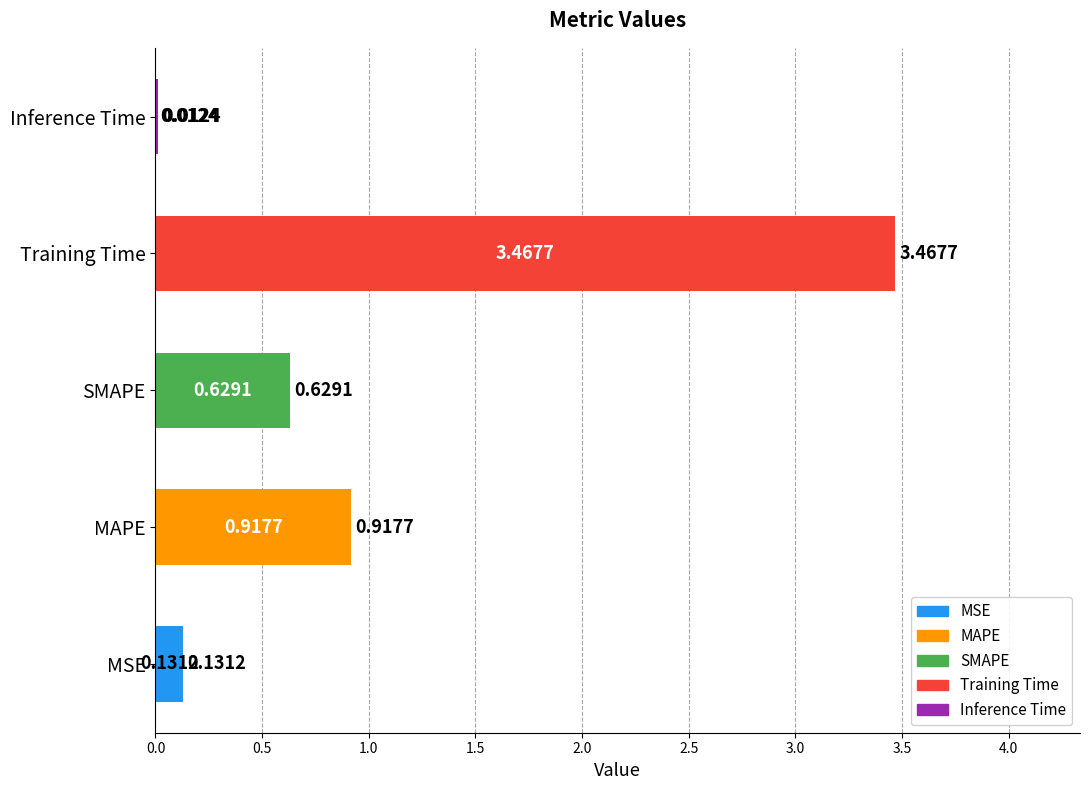

Which category has the highest value across all series?

Training Time